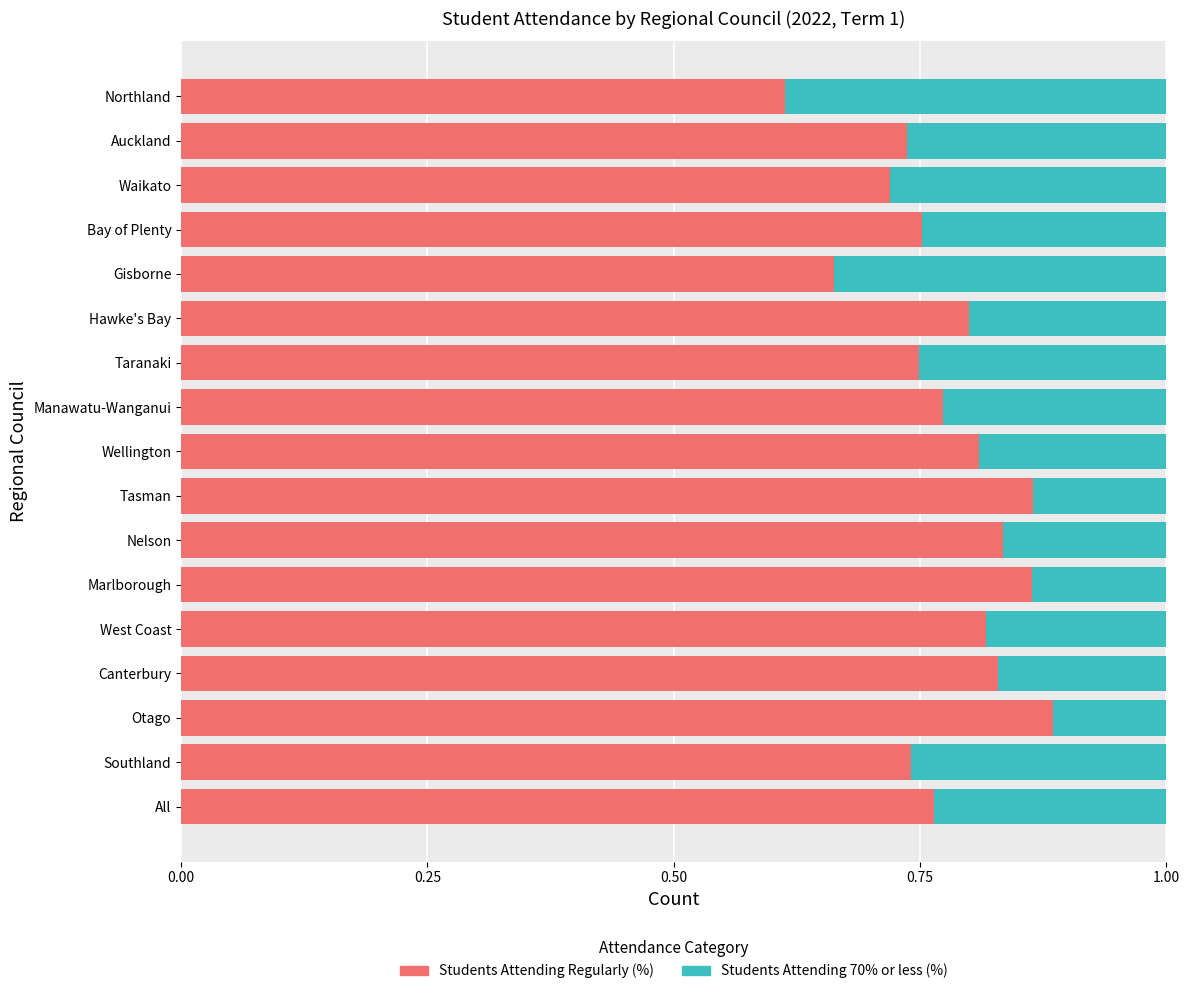

Count the Students Attending Regularly (%) values in the range 0 to 1.

17